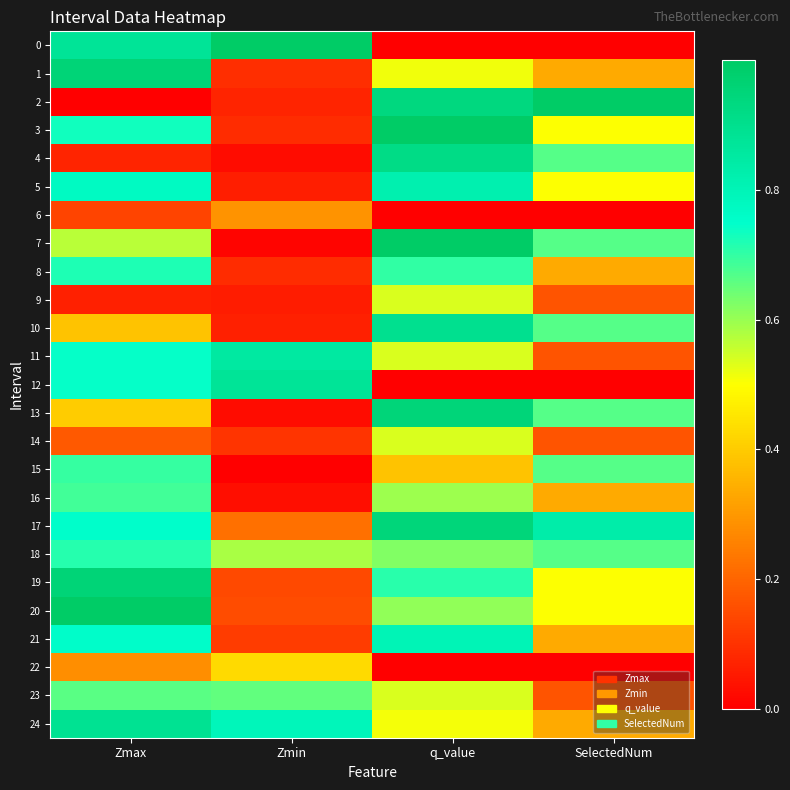

Count the number of data series in this chart.

25